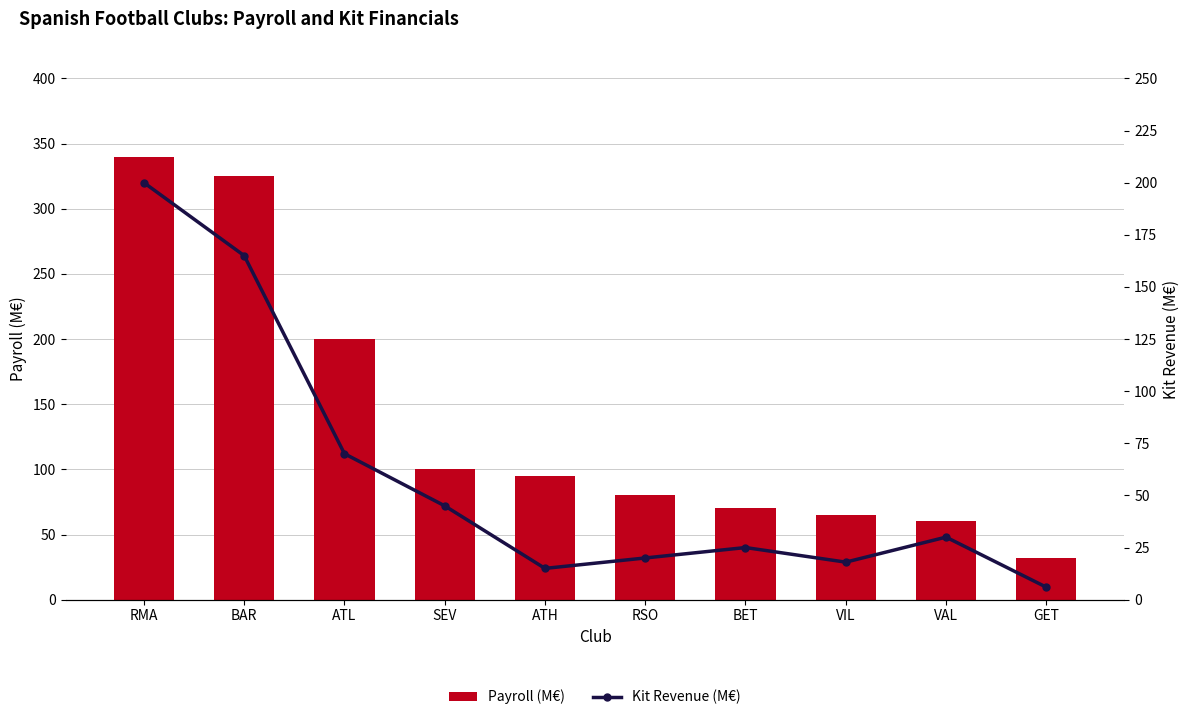

Reading right to left, transcribe all the data shown in this chart.

Payroll (M€): GET=32	VAL=60	VIL=65	BET=70	RSO=80	ATH=95	SEV=100	ATL=200	BAR=325	RMA=340
Kit Revenue (M€): GET=6	VAL=30	VIL=18	BET=25	RSO=20	ATH=15	SEV=45	ATL=70	BAR=165	RMA=200